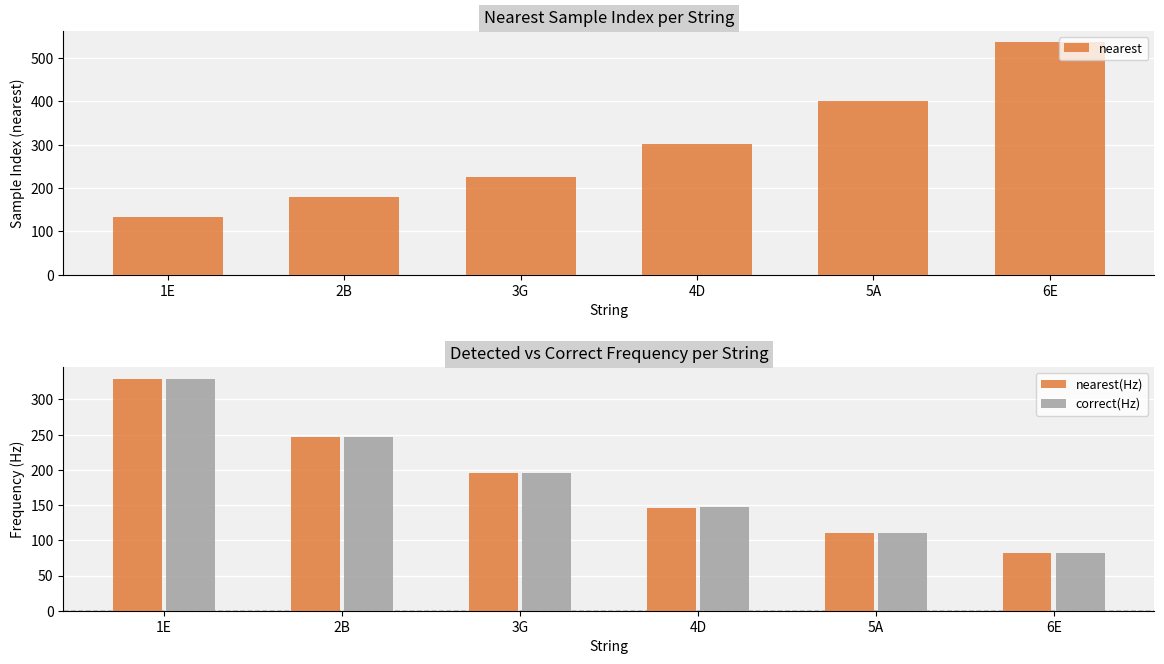

Reading left to right, transcribe all the data shown in this chart.

nearest: 1E=134.0	2B=179.0	3G=225.0	4D=301.0	5A=401.0	6E=536.0
nearest(Hz): 1E=329.1	2B=246.4	3G=196.0	4D=146.5	5A=110.0	6E=82.3
correct(Hz): 1E=329.6	2B=246.9	3G=196.0	4D=146.8	5A=110.0	6E=82.4